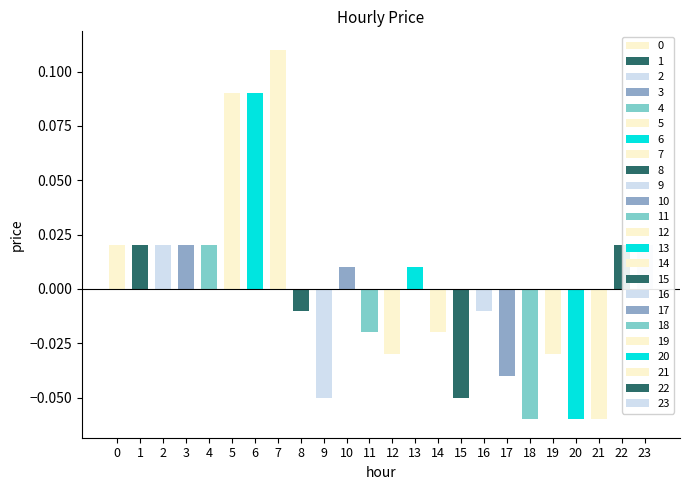

How many positive values are there?

12